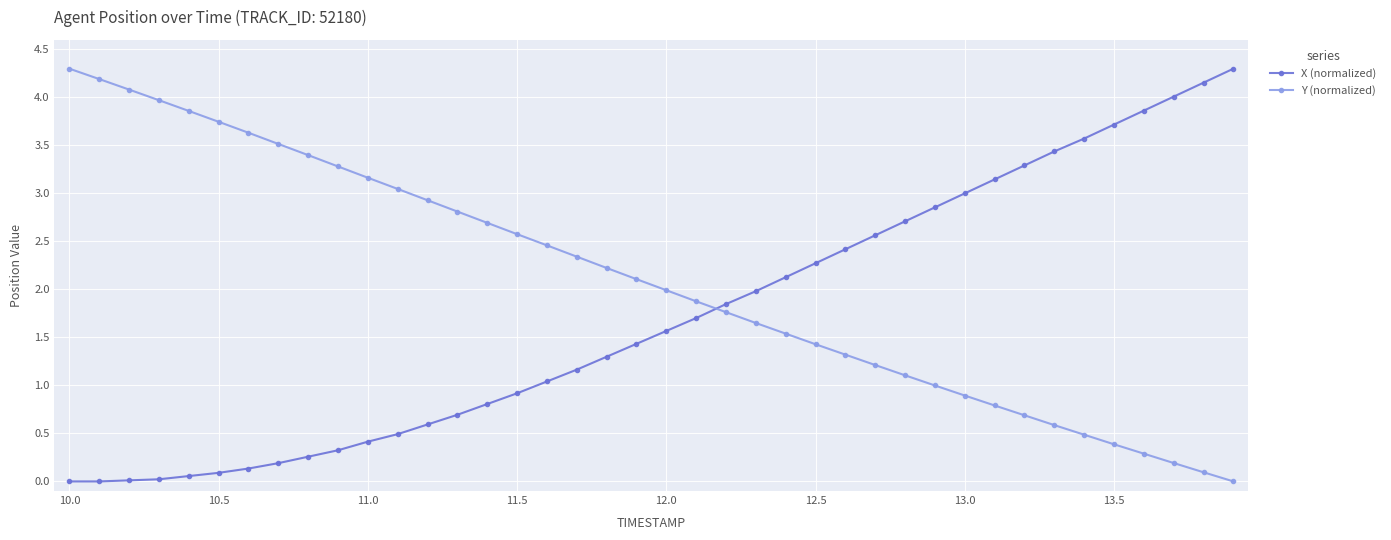

True or false: Y (normalized) has more than 1 interior local peaks.

False